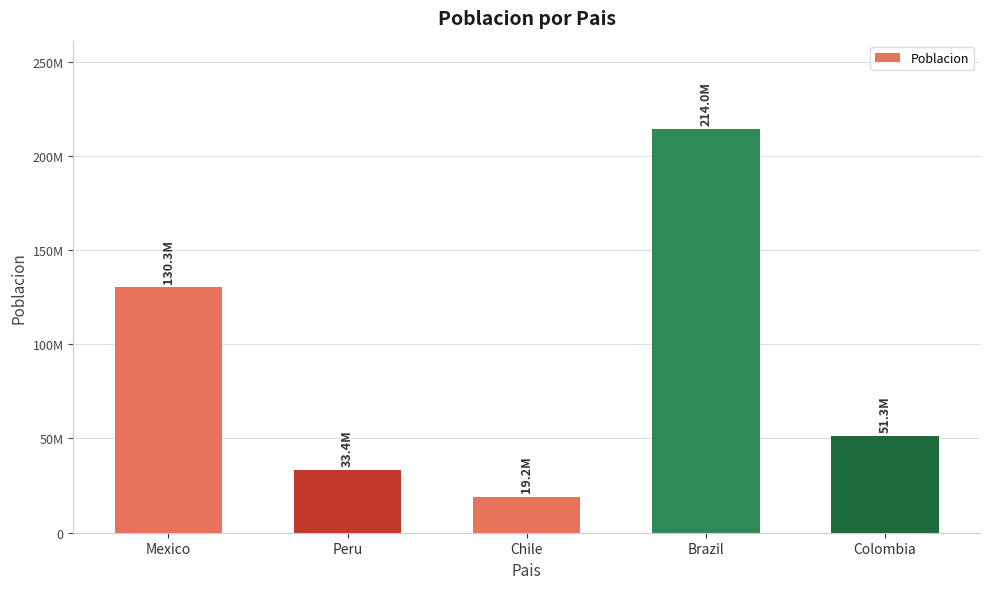

What is the difference between the values at Colombia and Chile?

32053479